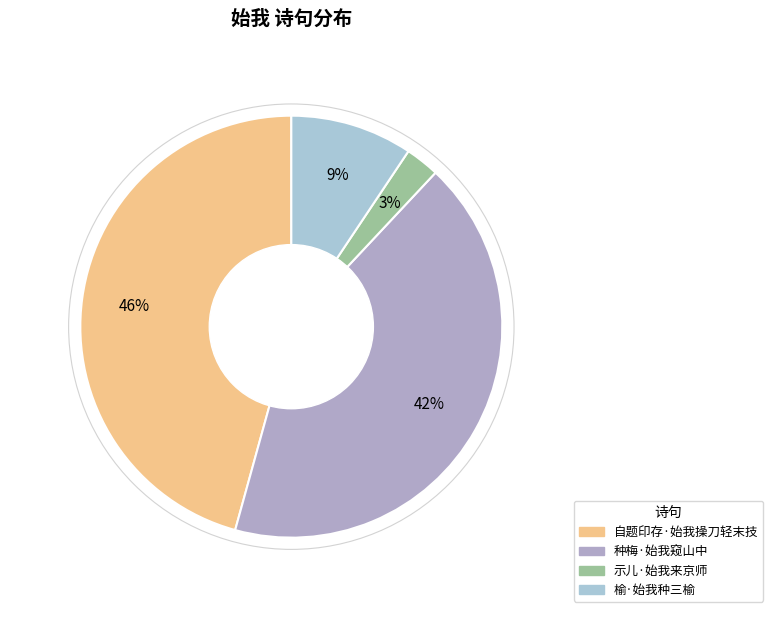

To the nearest percent, what percentage of the pie is 自题印存·始我操刀轻末技?

46%